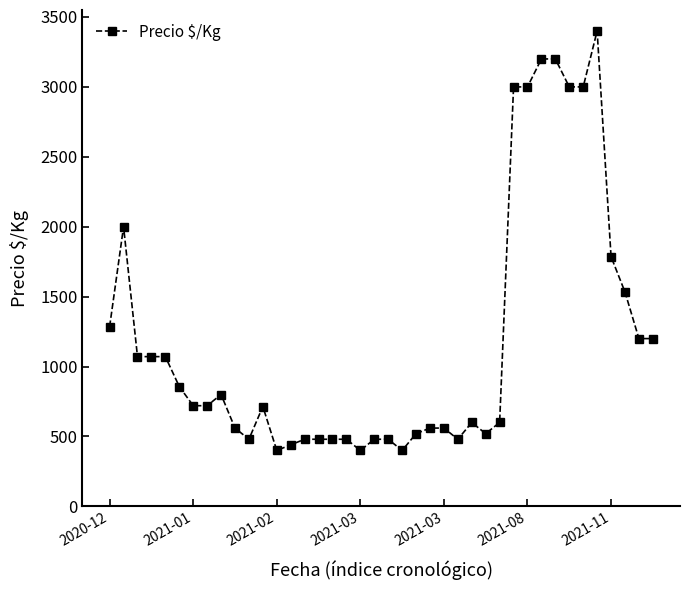

What is the difference between the maximum and second lowest values?

3000